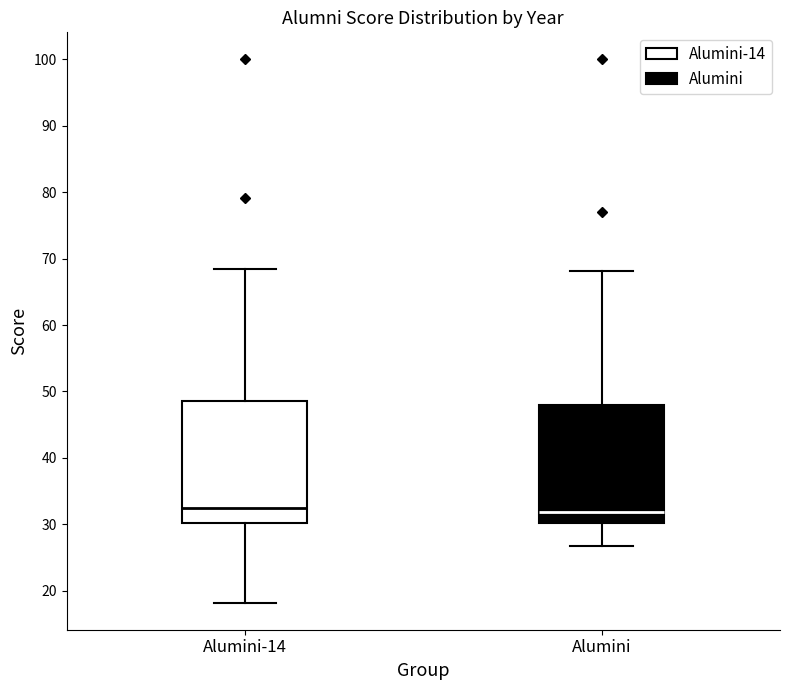

Reading left to right, transcribe this box plot: for each box, give where its median line is, the range the box spans, and where its two whiskers end, as read against the y-axis. The values are not printed on the chart, so give them approximately, as read against the axis.

Alumini-14: median 32, box 30 to 49, whiskers 18 to 68
Alumini: median 32, box 30 to 48, whiskers 27 to 68